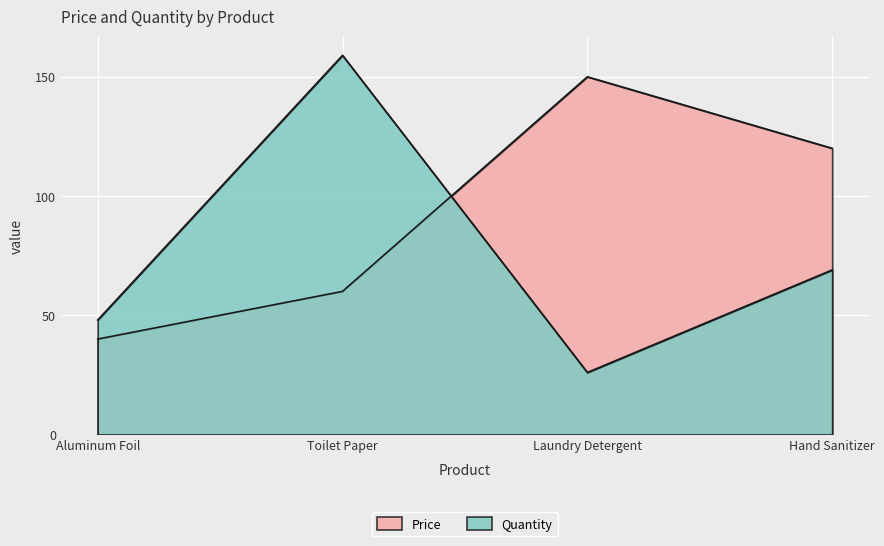

What is the sum of the Quantity values at Laundry Detergent and Aluminum Foil?

74